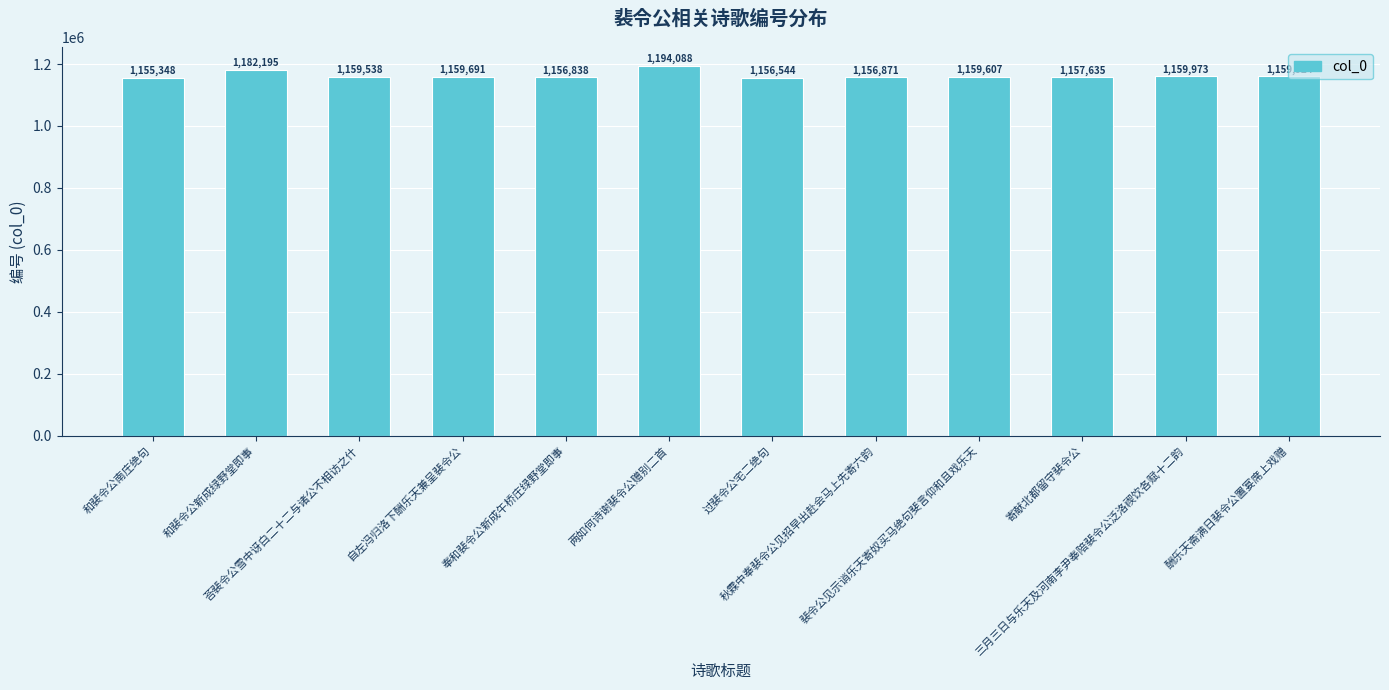

What is the value of the 3rd bar from the left?

1159538